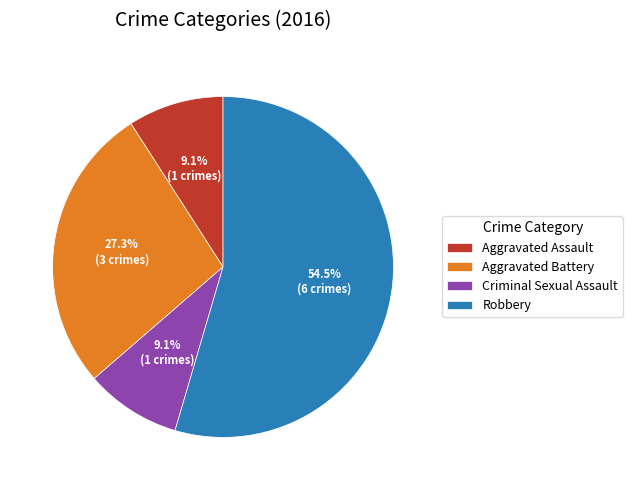

Which has a higher value, Aggravated Assault or Aggravated Battery?

Aggravated Battery